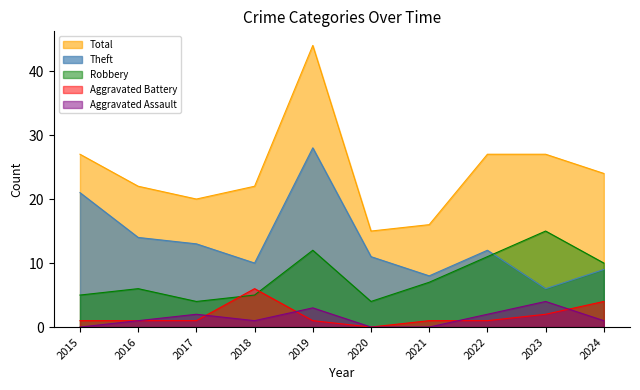

Where is the first local minimum for Aggravated Battery?

2020